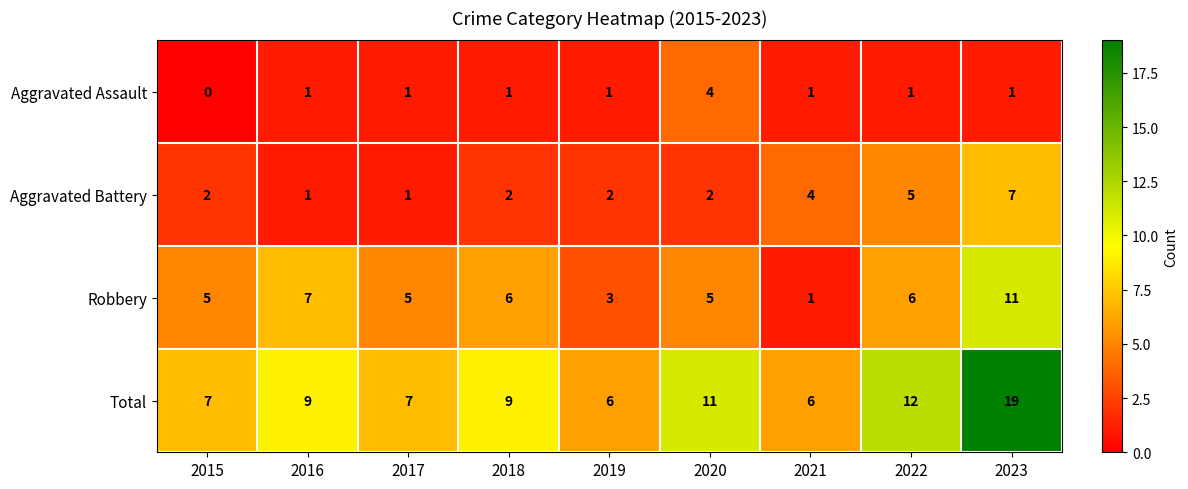

Is it true that Robbery equals 6 at 2022?

True